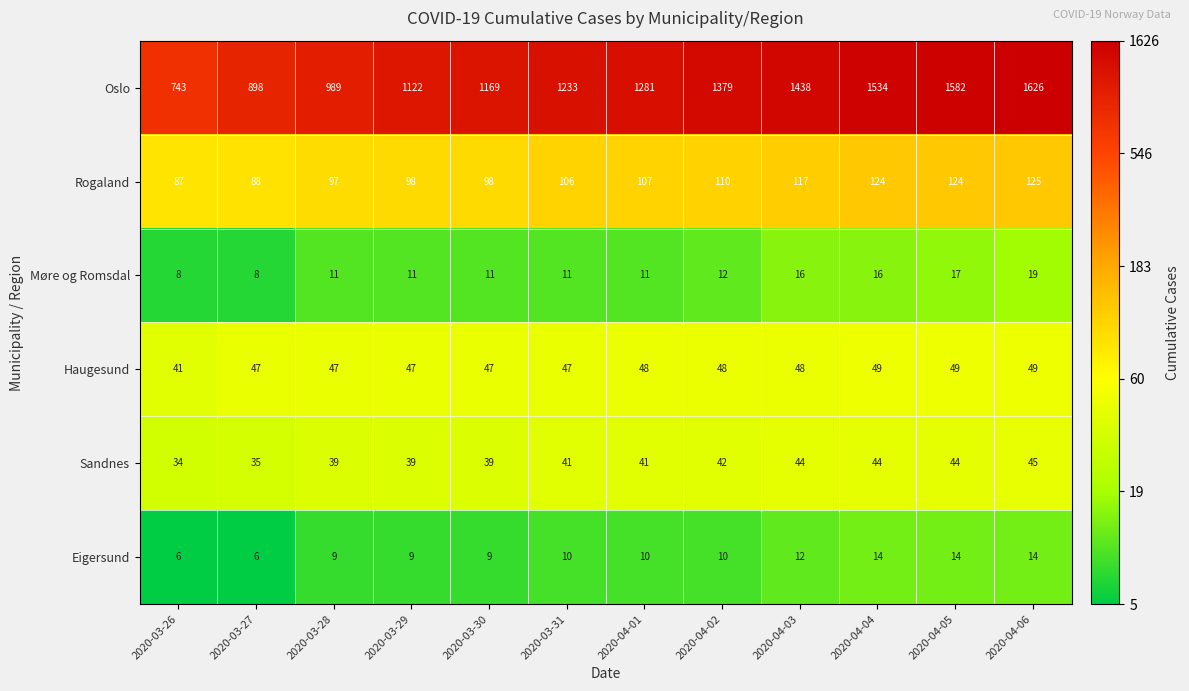

Which series has the largest total across all categories?

Oslo